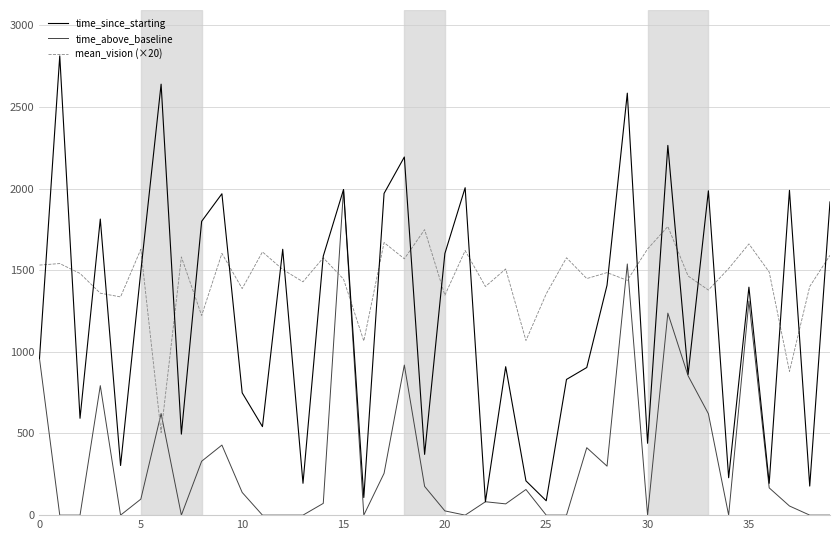

Which series has the largest range (max minus min)?

time_since_starting